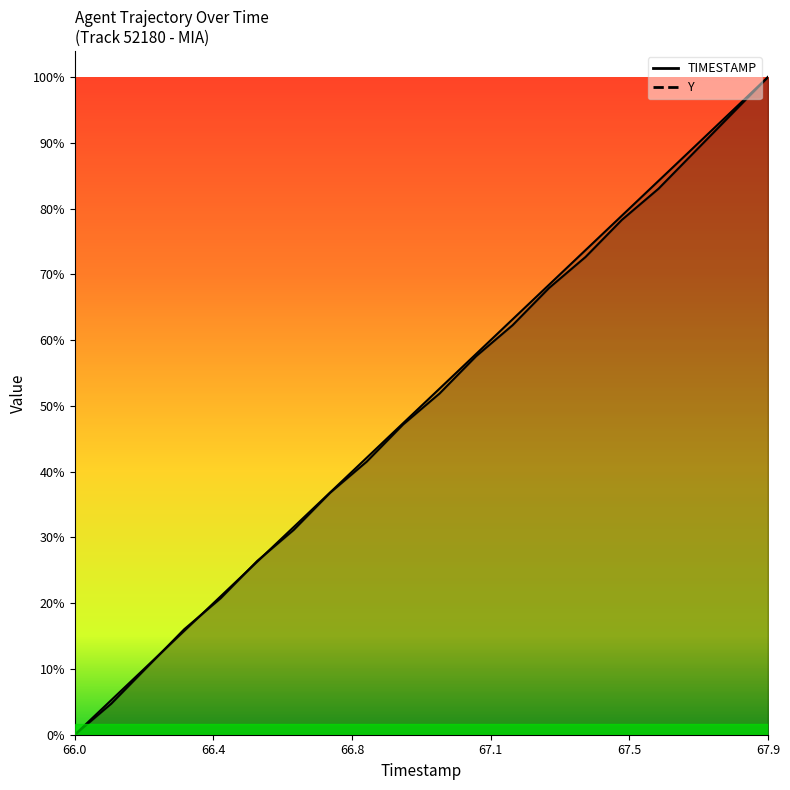

Is it true that TIMESTAMP equals 5309.1 at 66.3?

False